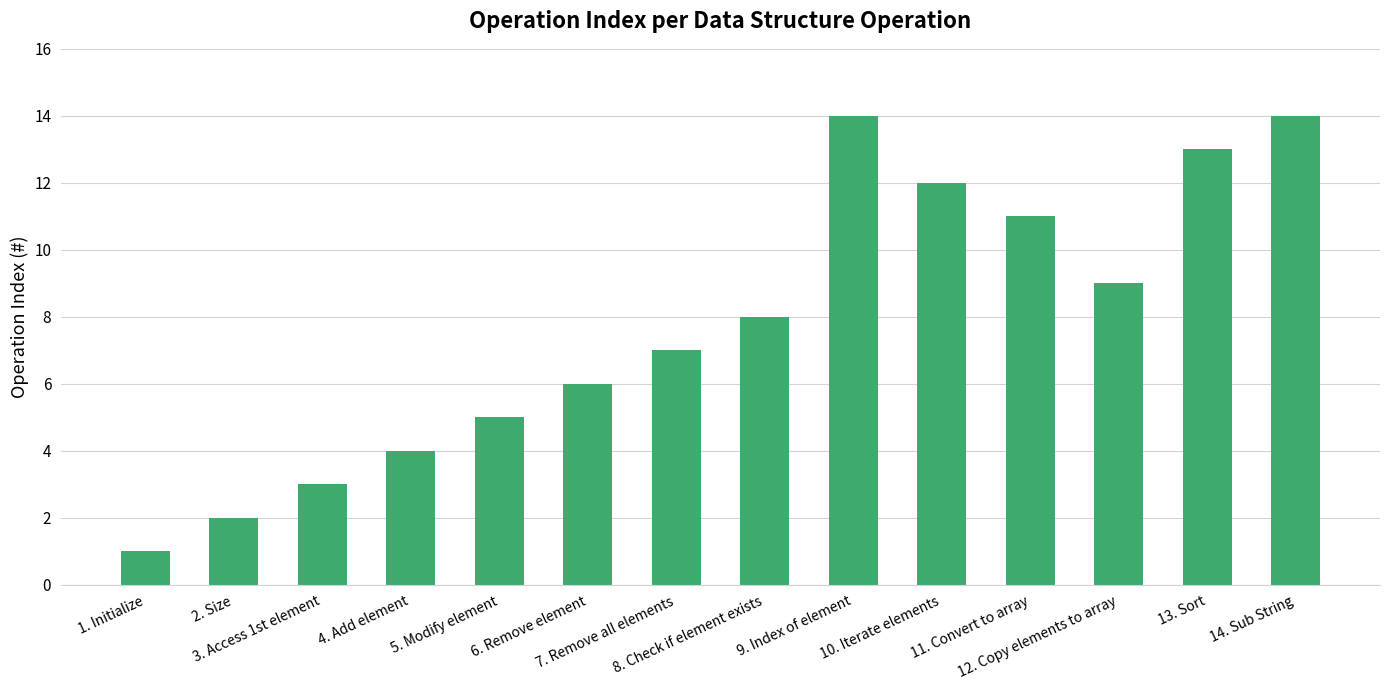

At which category does the chart reach its minimum across all series?

1. Initialize